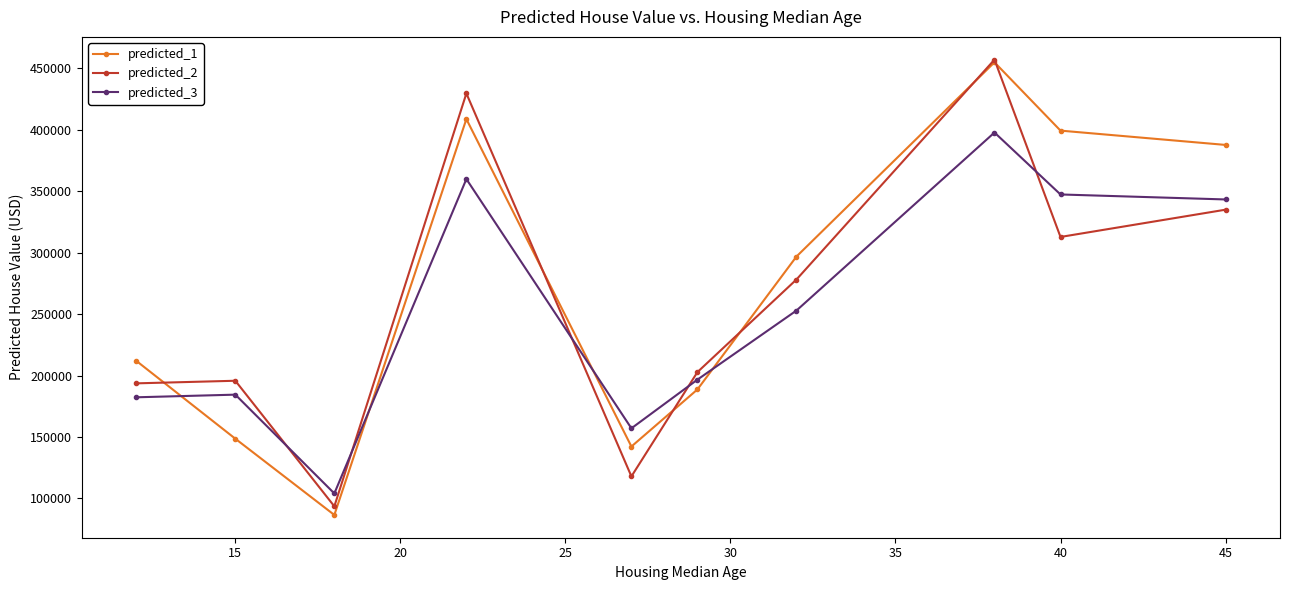

Does the chart display data point markers on the line(s)?

Yes